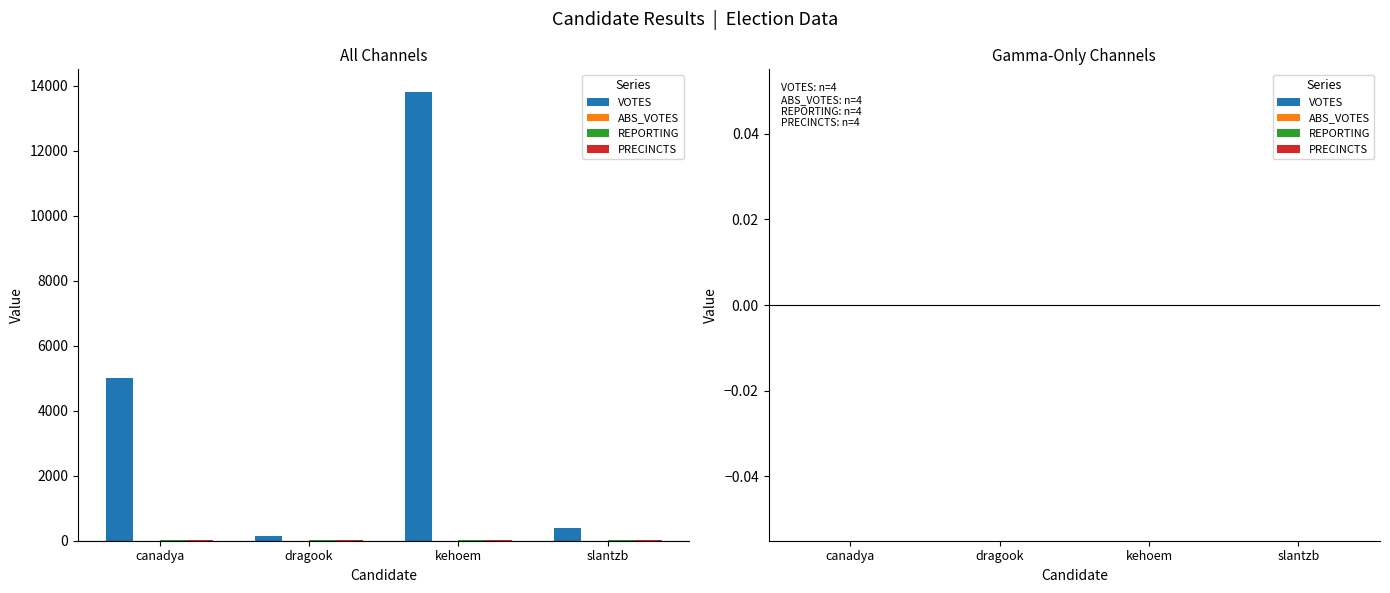

At which category is the sum across all series the highest?

kehoem